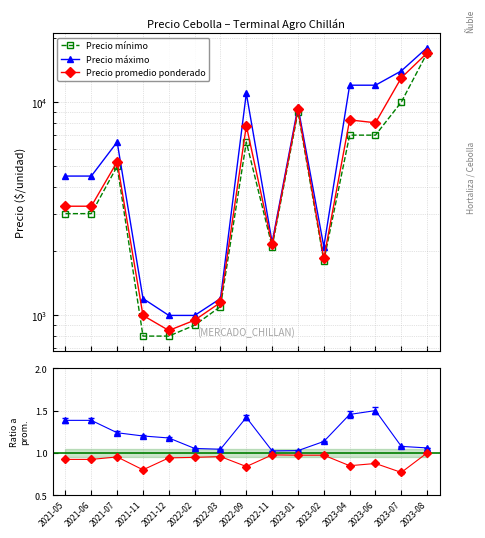

True or false: Precio minimo has a value of 7000 at 2023-06.

True